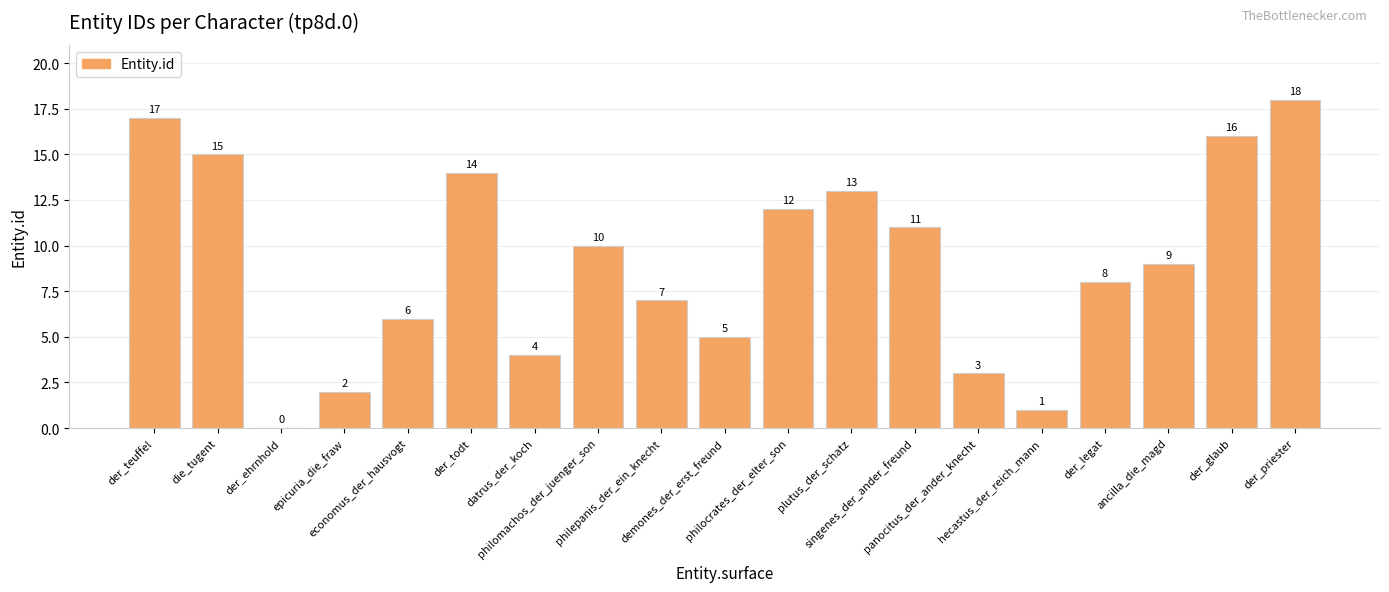

True or false: the data shows 5 at philomachos_der_juenger_son.

False